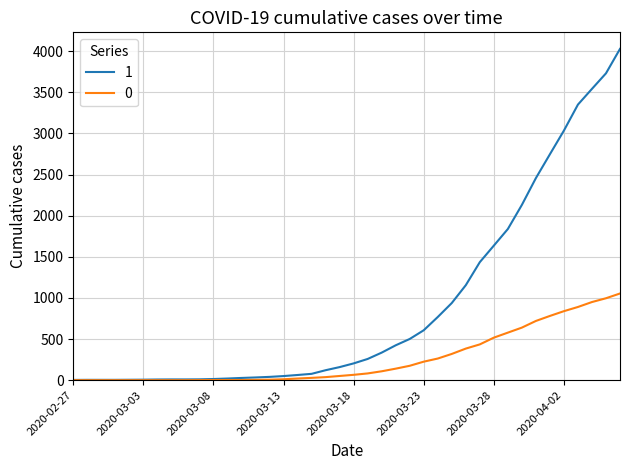

List the series in order of their overall mean, lowest first.

0, 1